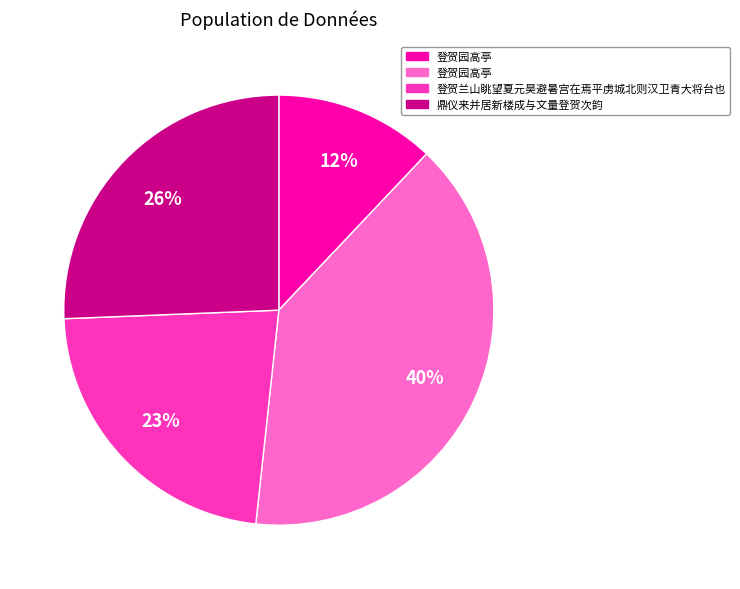

How many slices are in this pie chart?

4